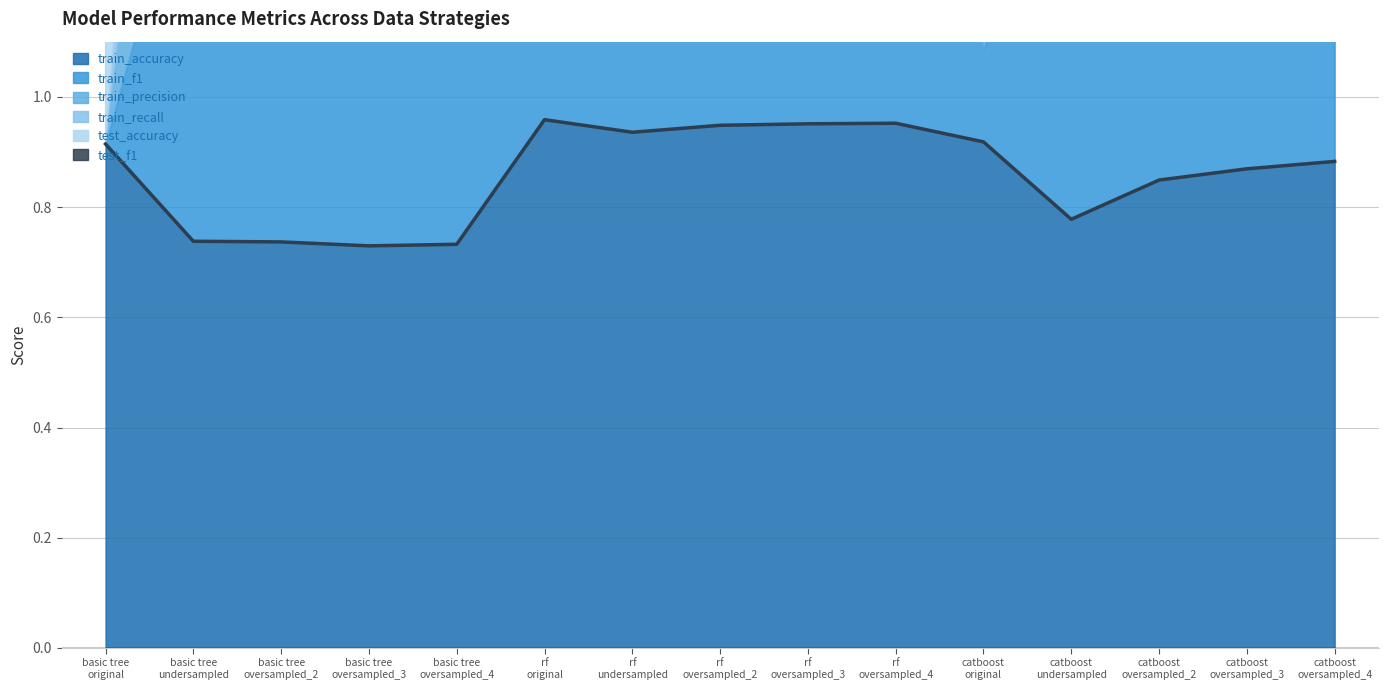

At which category does test_accuracy reach its first local peak?

rf
original